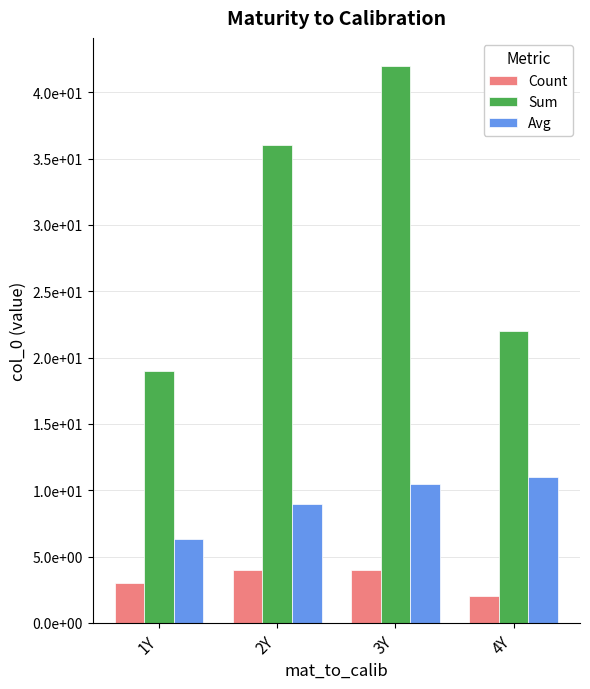

What position from the right is 2Y?

3